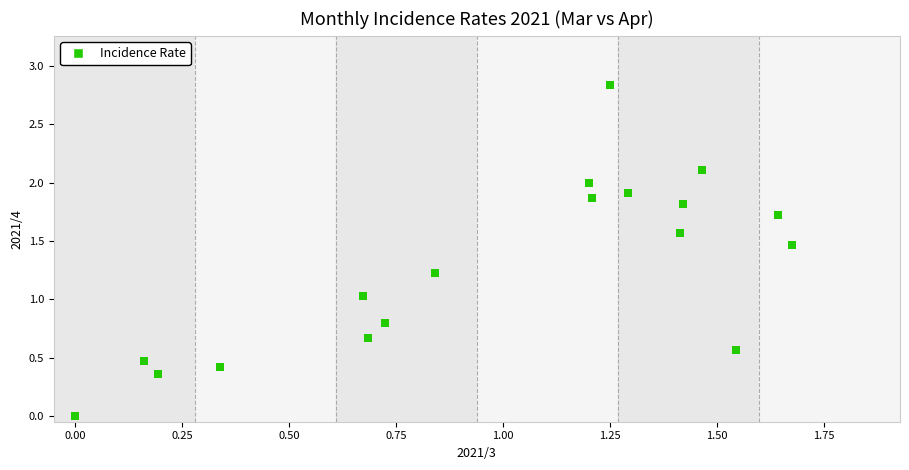

How many data points are displayed?

18